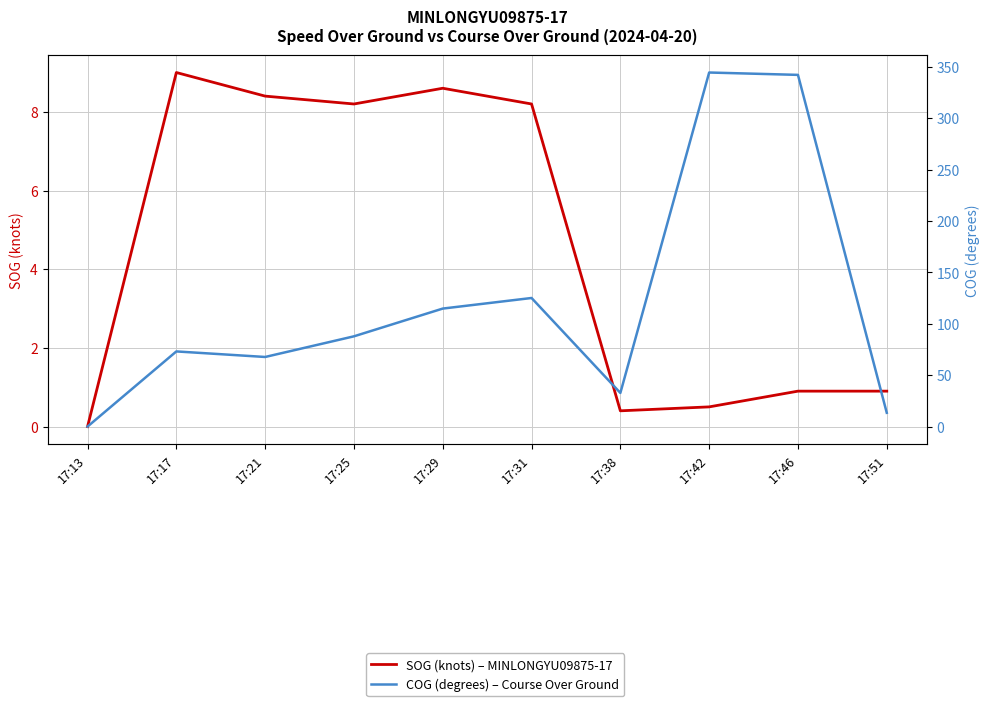

What is the approximate value of COG (degrees) – Course Over Ground at 17:31?

125.1